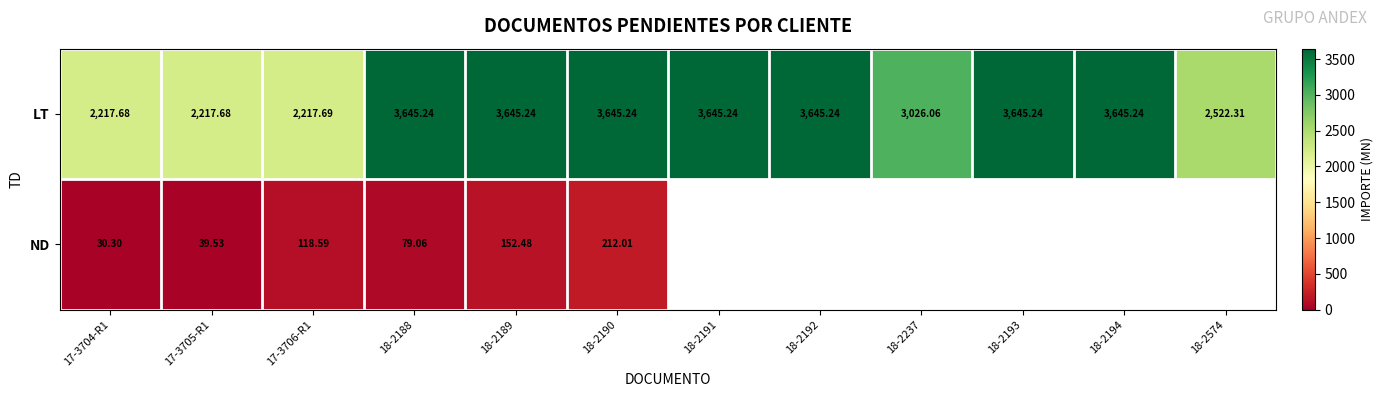

Rank the series at 18-2189 from lowest to highest value.

ND, LT